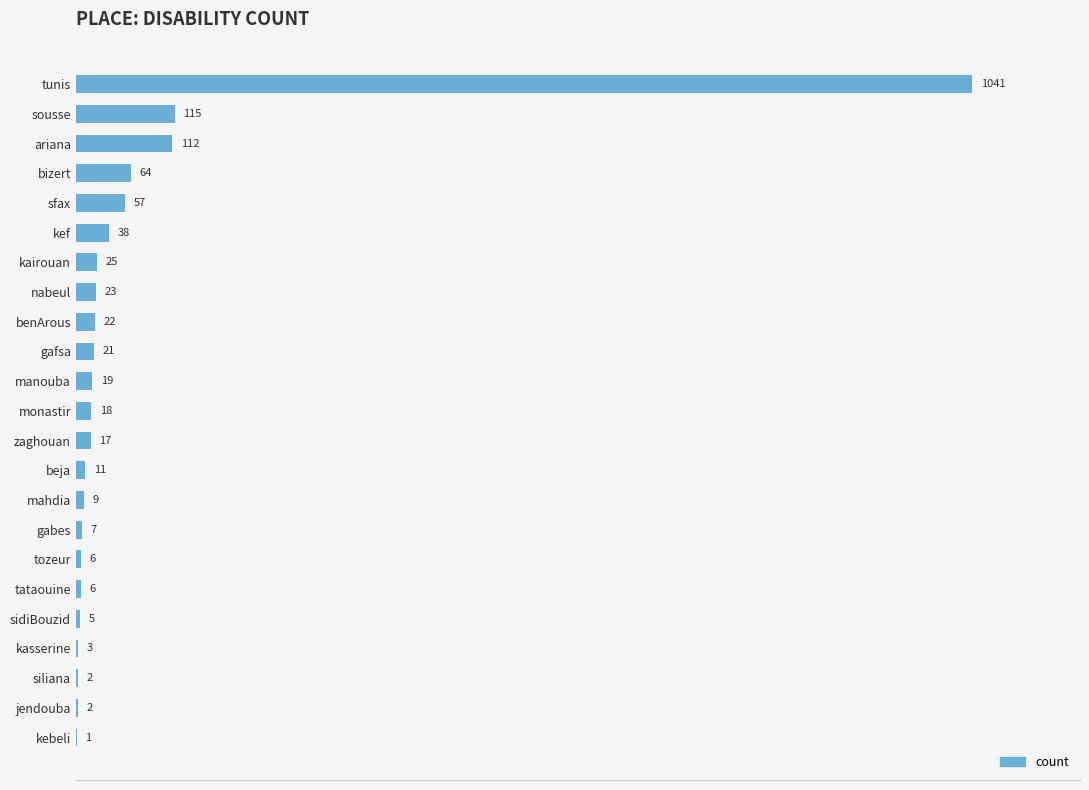

Which label corresponds to the largest value in the chart?

tunis